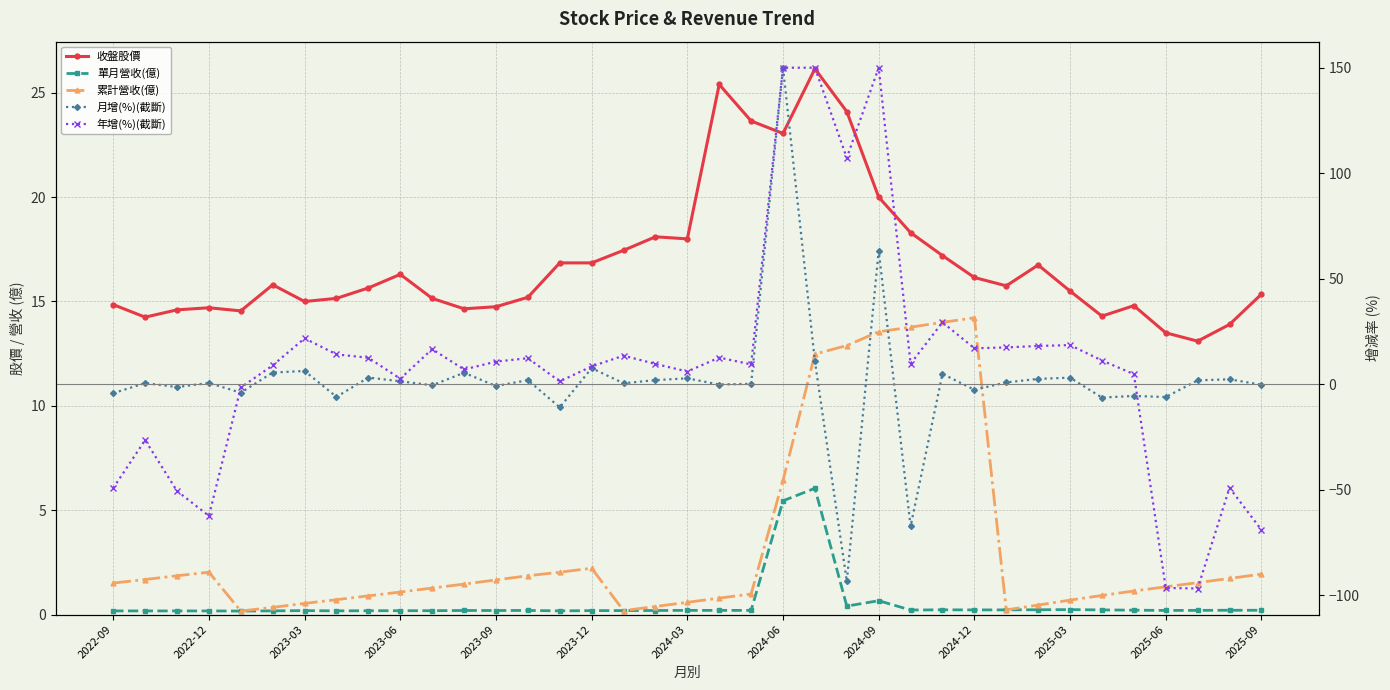

What value does the 月增(%)(截斷) series have at 2024-09?

63.4